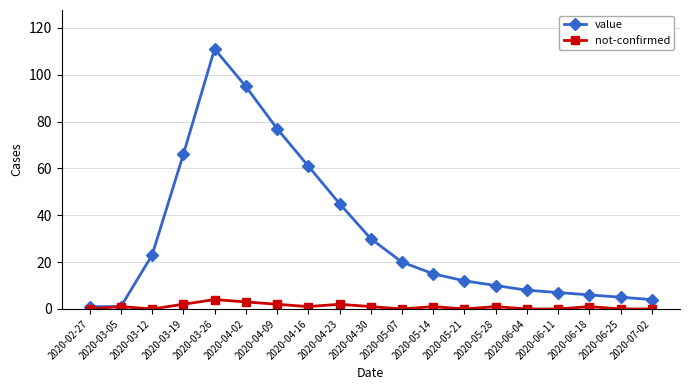

Which series has the widest spread of values?

value